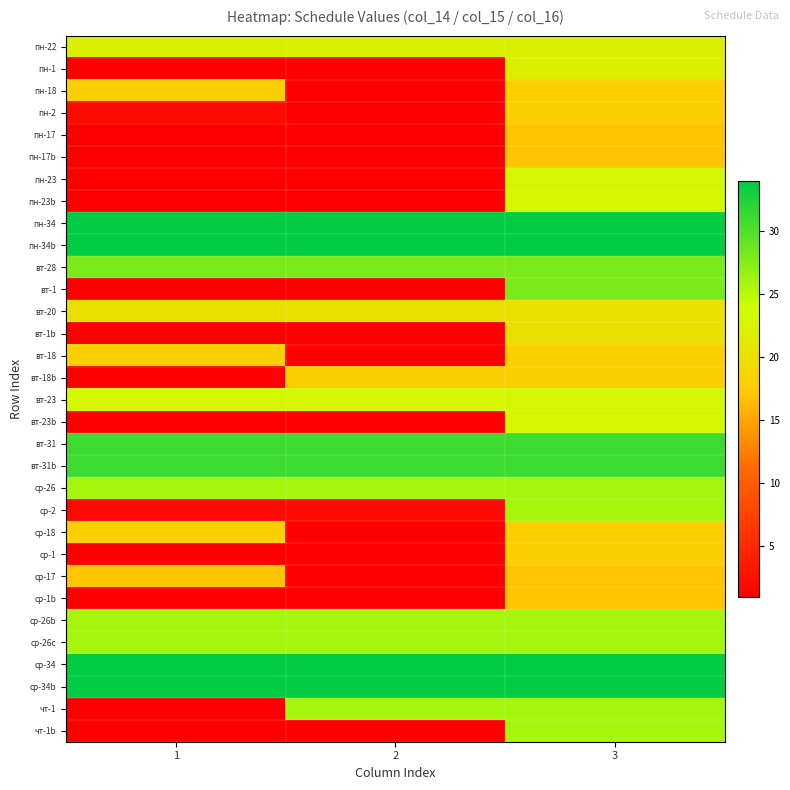

List the series in order of their peak value, lowest first.

пн-17, пн-17b, ср-17, ср-1b, пн-18, пн-2, вт-18, вт-18b, ср-18, ср-1, вт-20, вт-1b, пн-22, пн-1, пн-23, пн-23b, вт-23, вт-23b, ср-26, ср-2, ср-26b, ср-26c, чт-1, чт-1b, вт-28, вт-1, вт-31, вт-31b, пн-34, пн-34b, ср-34, ср-34b